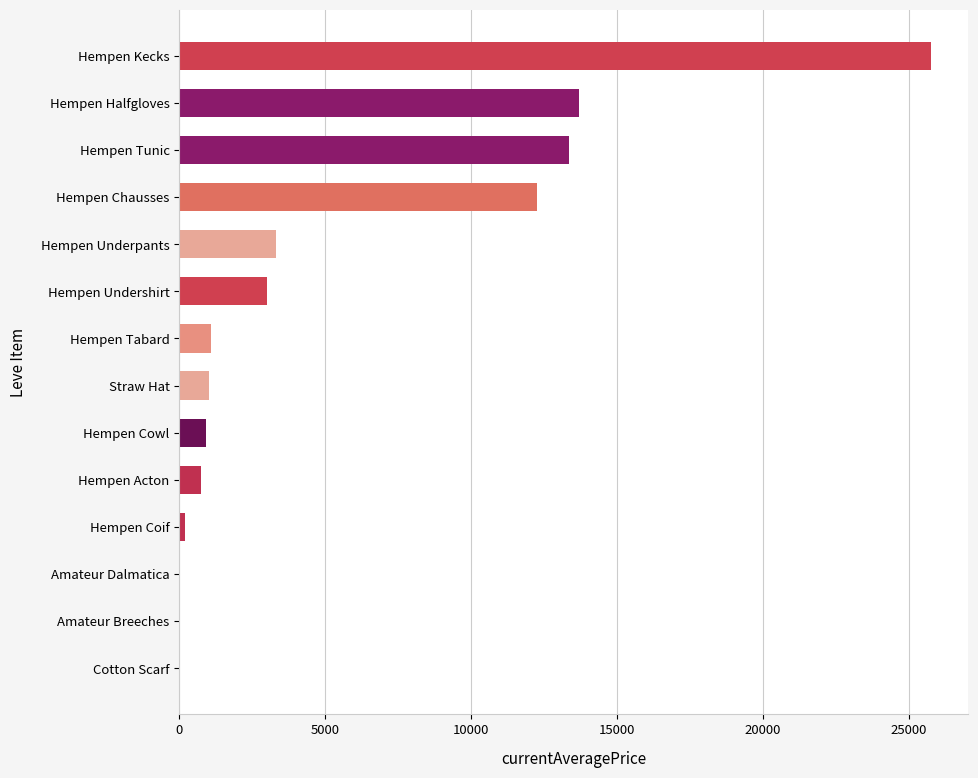

What is the change in value from Hempen Undershirt to Hempen Cowl?

-2096.0